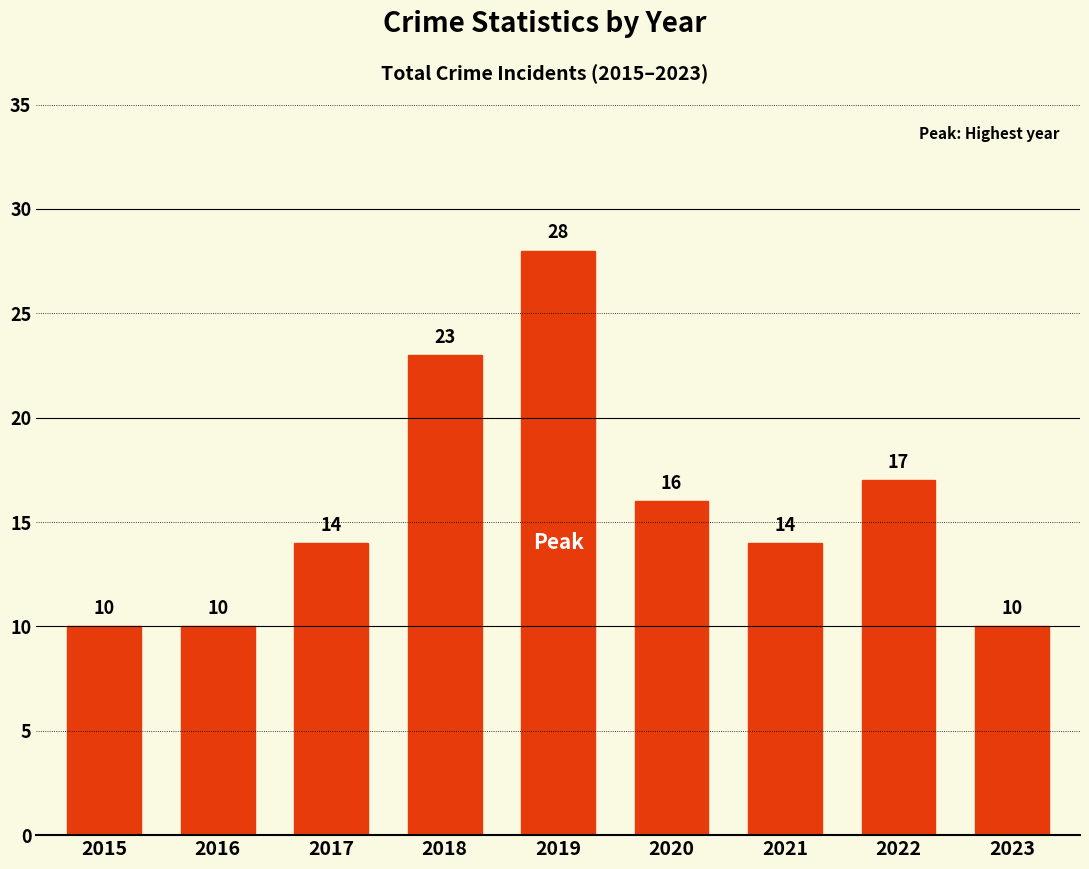

Reading left to right, what are all the values shown in this chart?

10	10	14	23	28	16	14	17	10